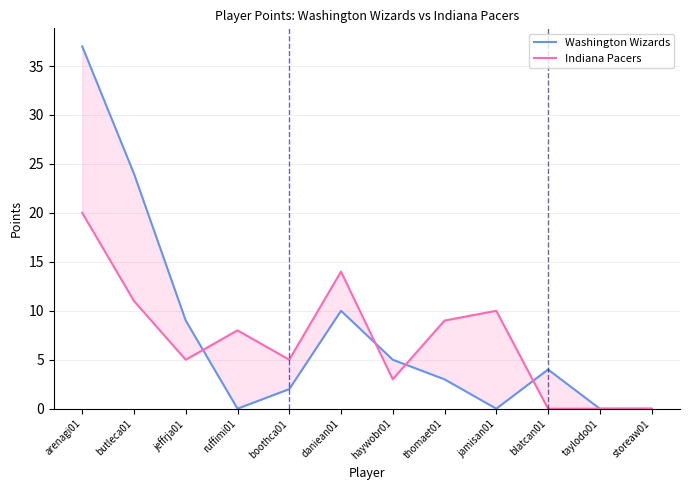

What is the label of the 10th point from the left?

blatcan01